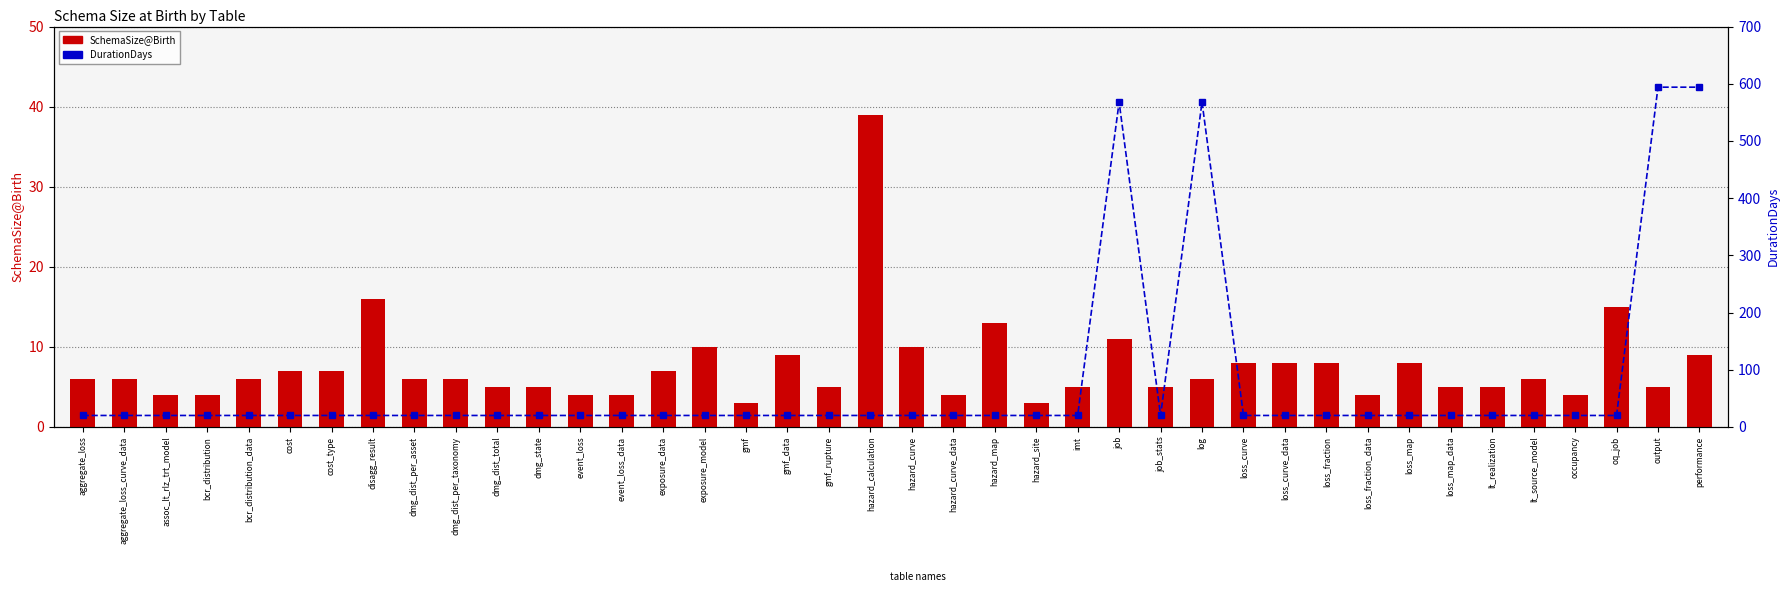

How many series are shown in this chart?

2